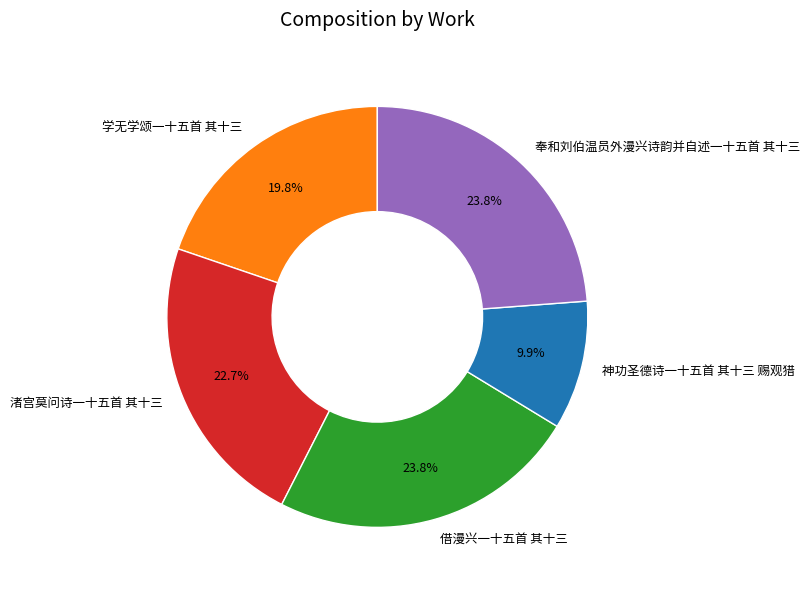

What percentage is NOT represented by 渚宫莫问诗一十五首 其十三?

77.3%